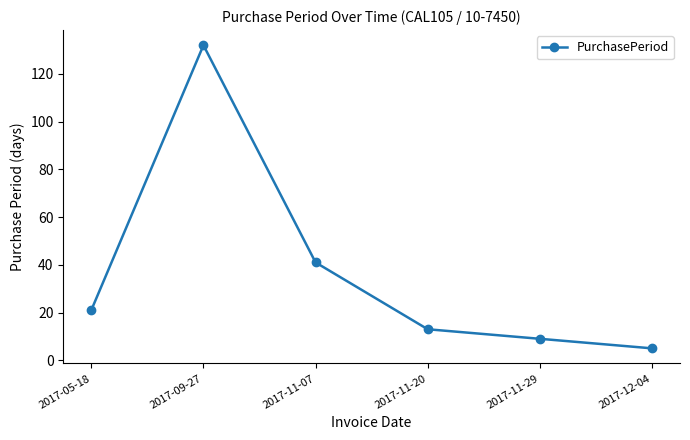

Is it true that the value at 2017-09-27 is 62?

False